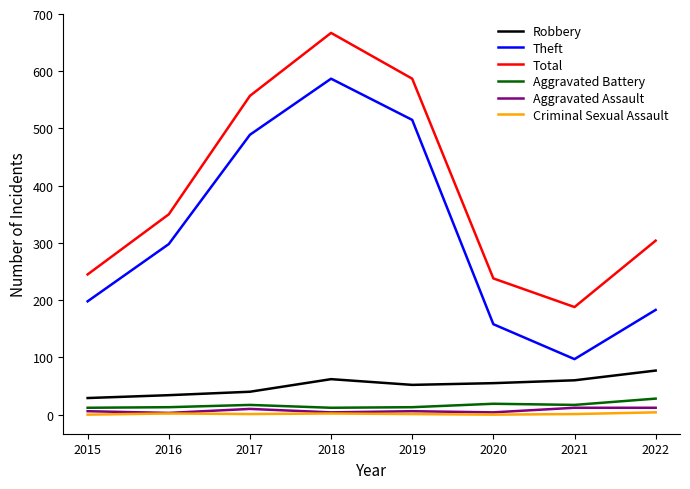

At how many categories does at least one series exceed 654?

1